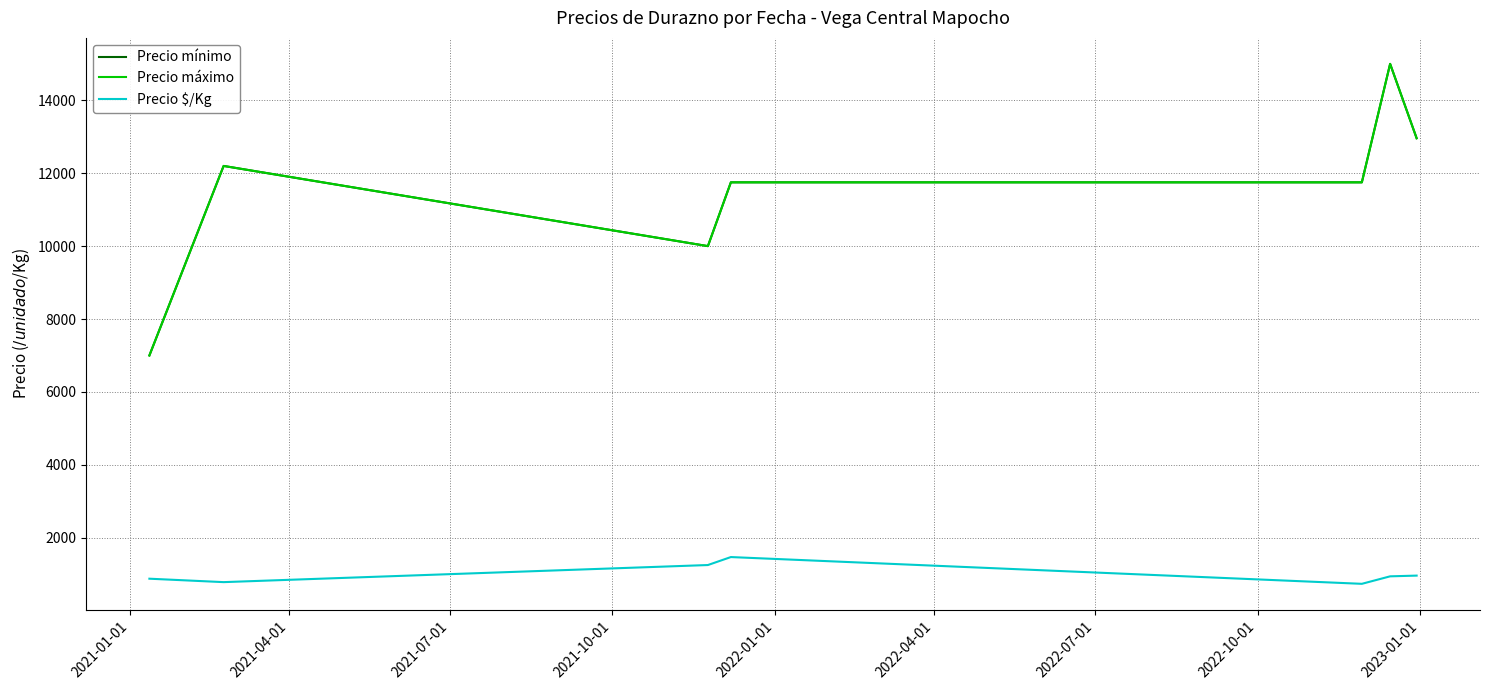

Reading right to left, extract all data points from this chart.

Precio mínimo: 12960.0	15000.0	11750.0	11750.0	10000.0	12200.0	7000.0
Precio máximo: 12960.0	15000.0	11750.0	11750.0	10000.0	12200.0	7000.0
Precio $/Kg: 960.0	940.0	734.5	1468.8	1250.0	781.0	875.0